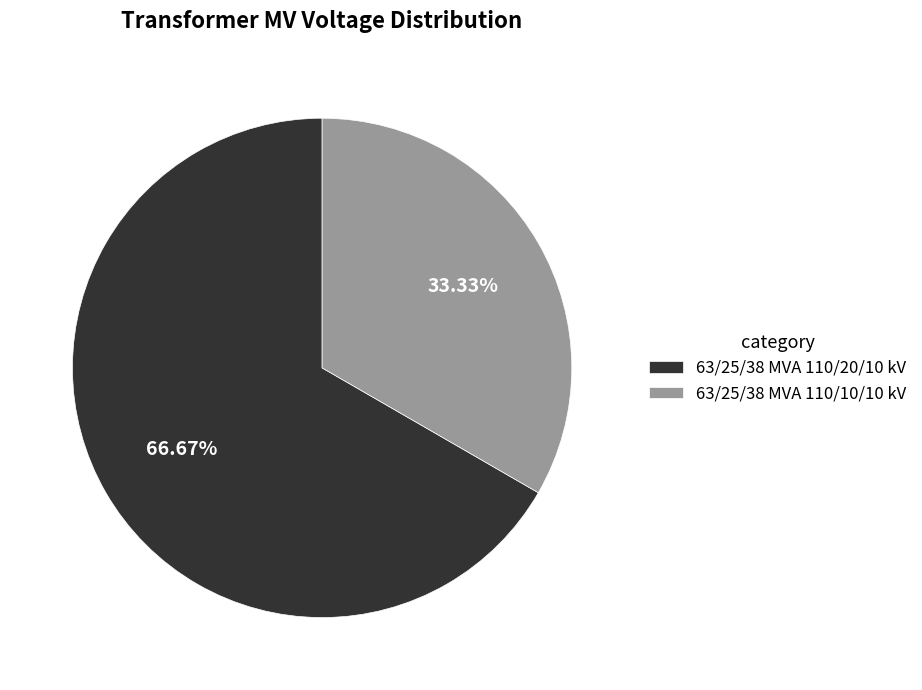

How many slices are in this pie chart?

2